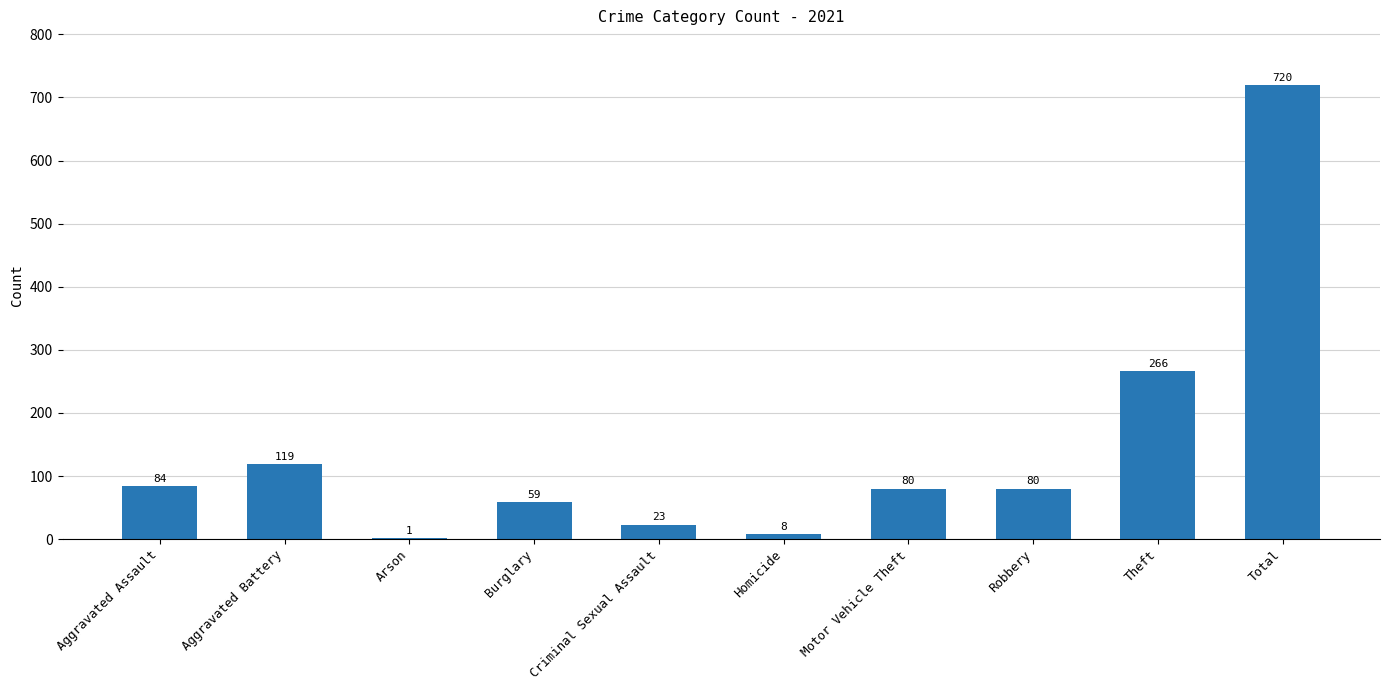

What is the sum of all values?

1440